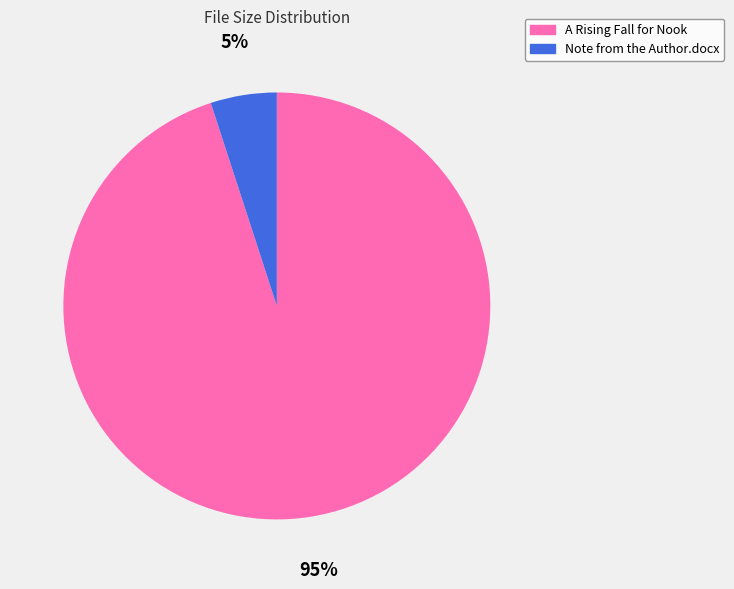

Is the sum of A Rising Fall for Nook and Note from the Author.docx greater than half?

Yes